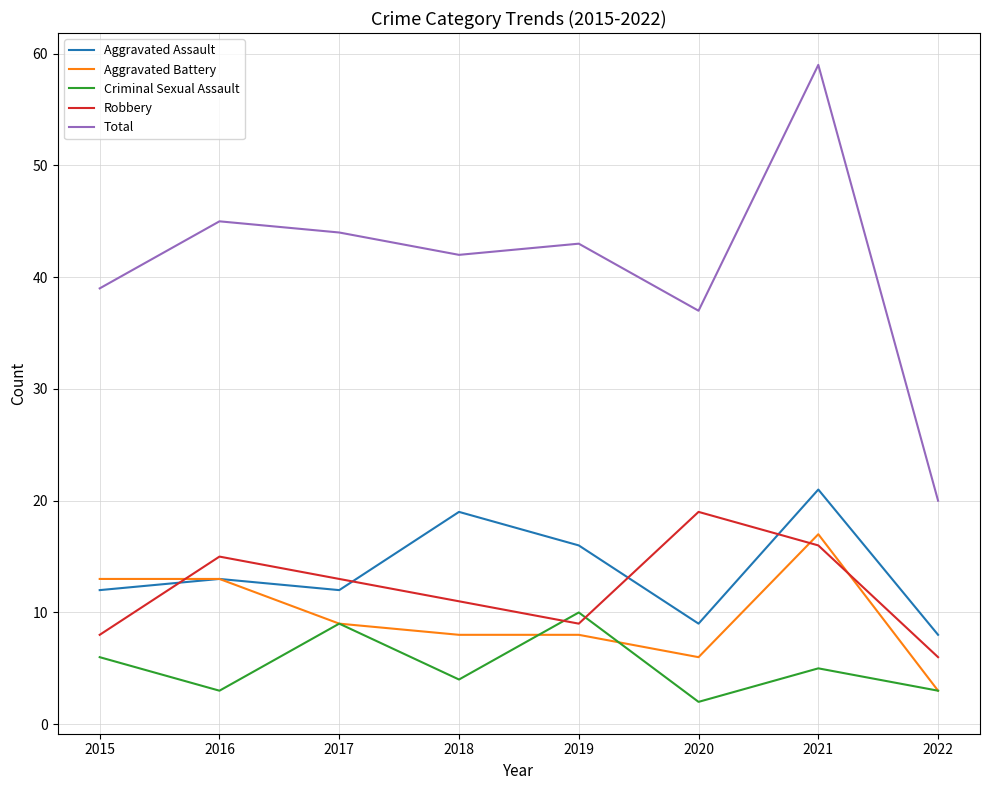

What is the maximum value for Robbery?

19